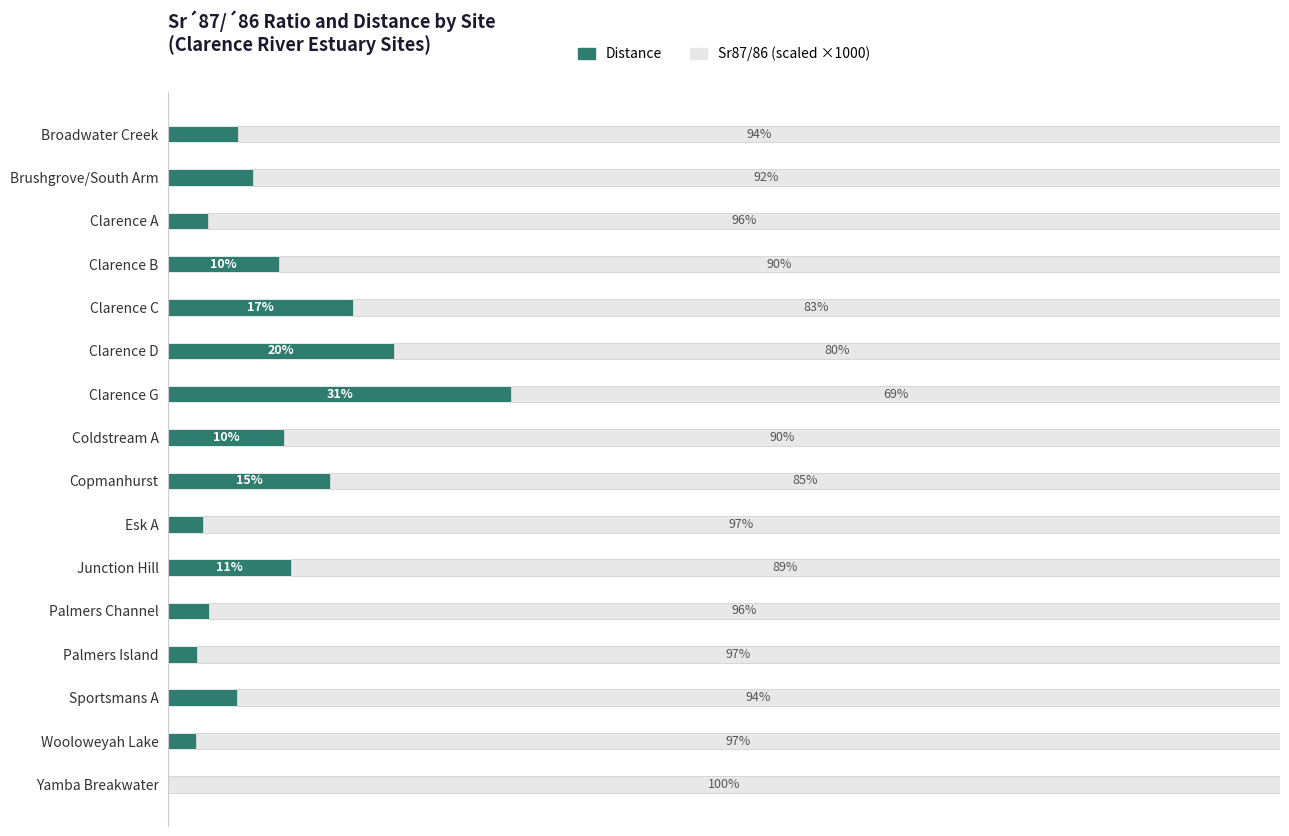

The Sr87/86 (scaled) series shows 100.0 at Yamba Breakwater. True or false?

True